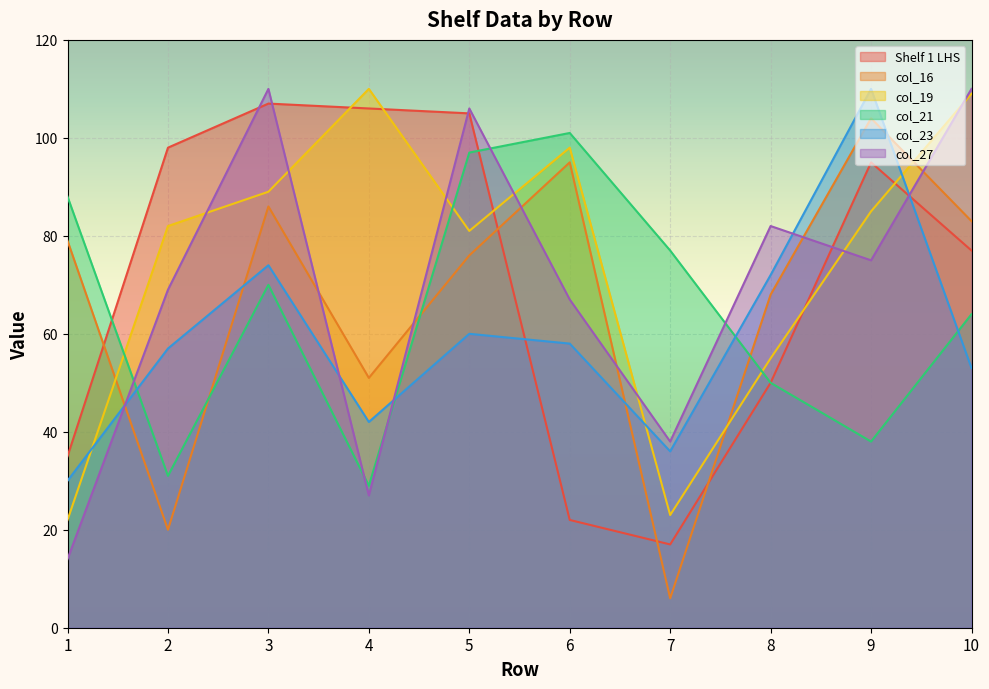

What is the highest value of the col_16 series?

104